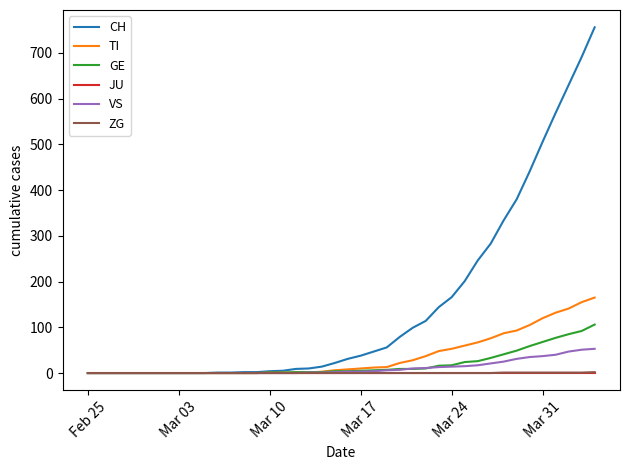

At how many categories does at least one series exceed 18?

21